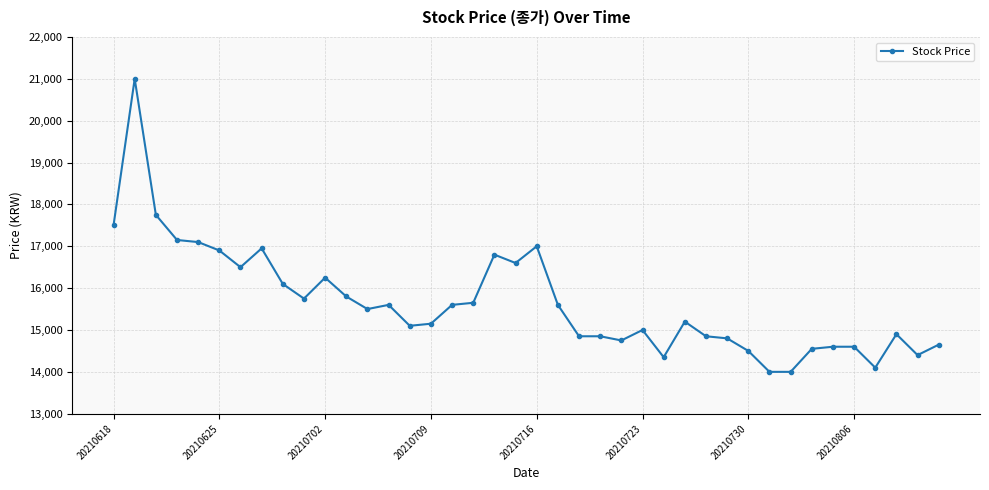

What is the difference between the maximum and minimum values?

7000